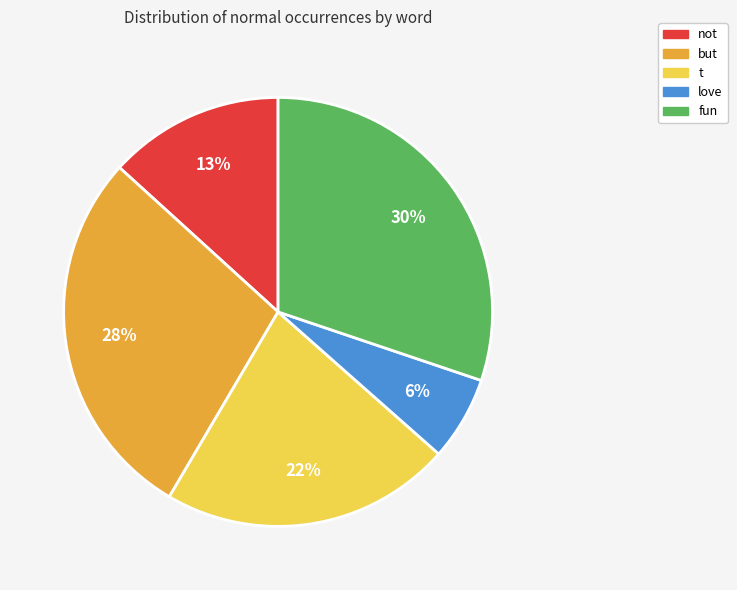

Which slice is the smallest?

love